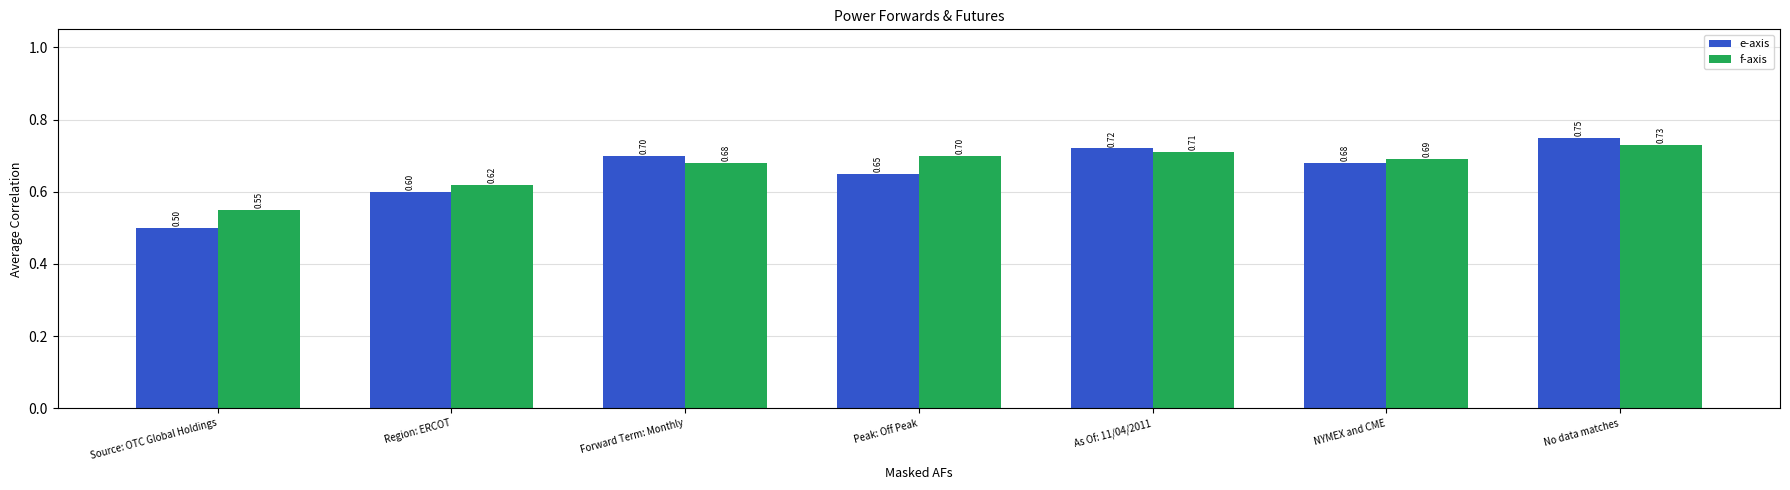

Are the bars grouped side by side (vs. stacked)?

Yes